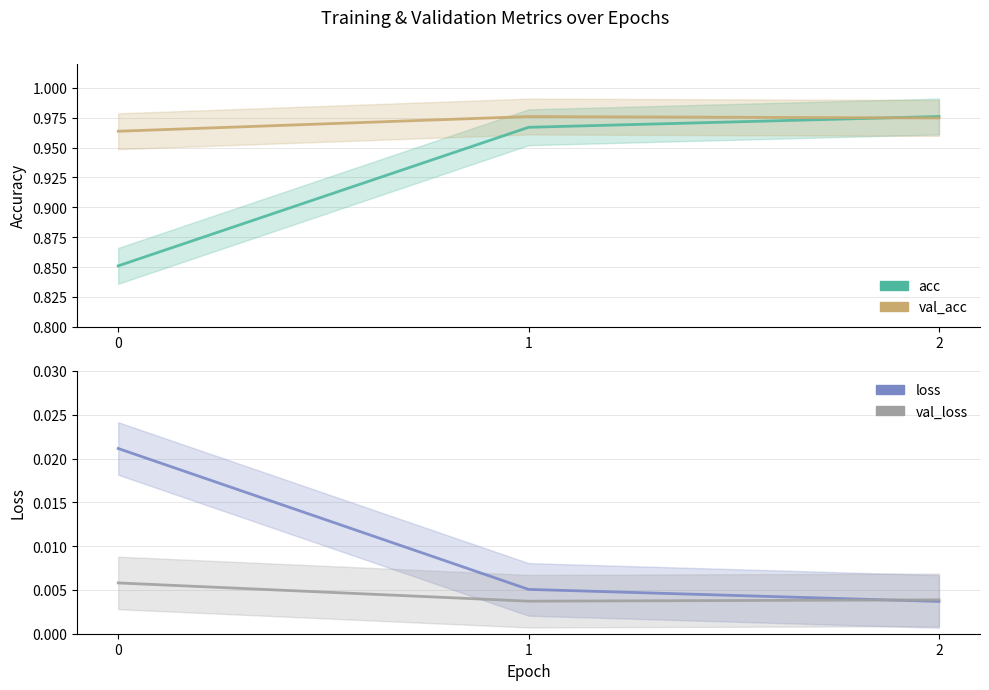

Between 1 and 2, which series saw the biggest shift?

acc